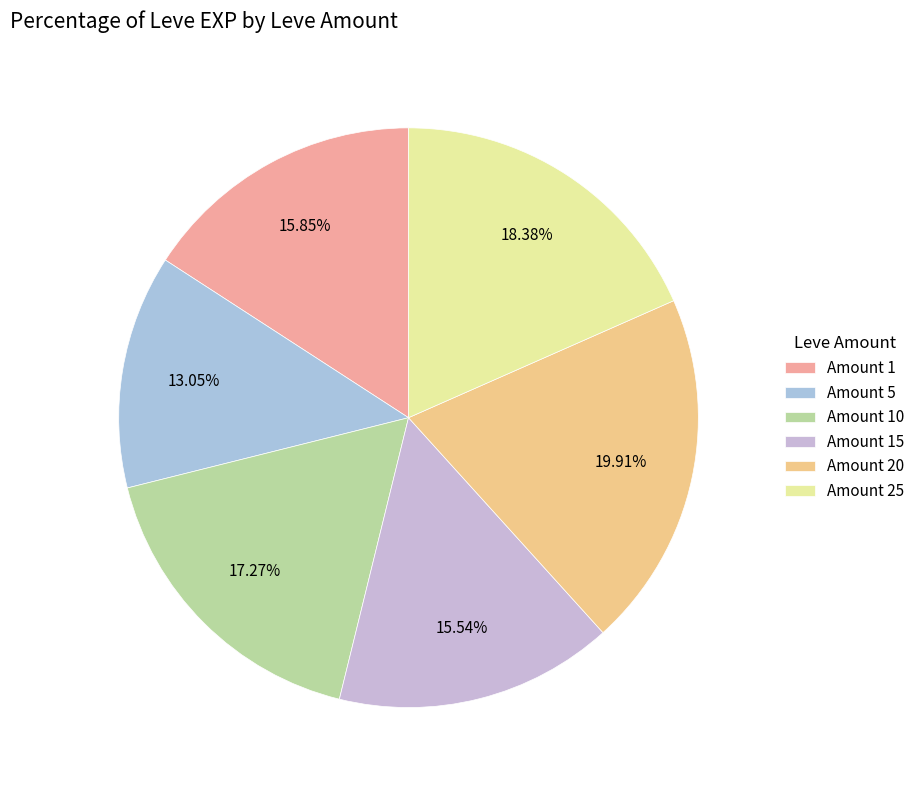

Count the number of slices in the pie.

6